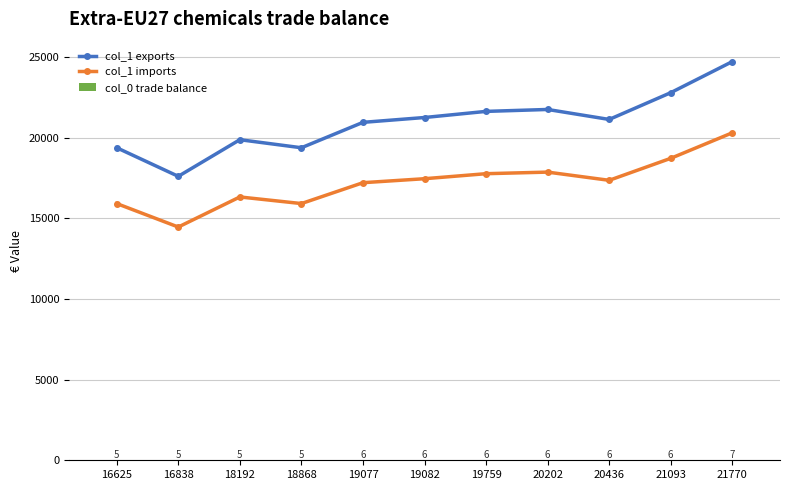

Rank the series by their maximum value, from lowest to highest.

col_0 trade balance, col_1 imports, col_1 exports